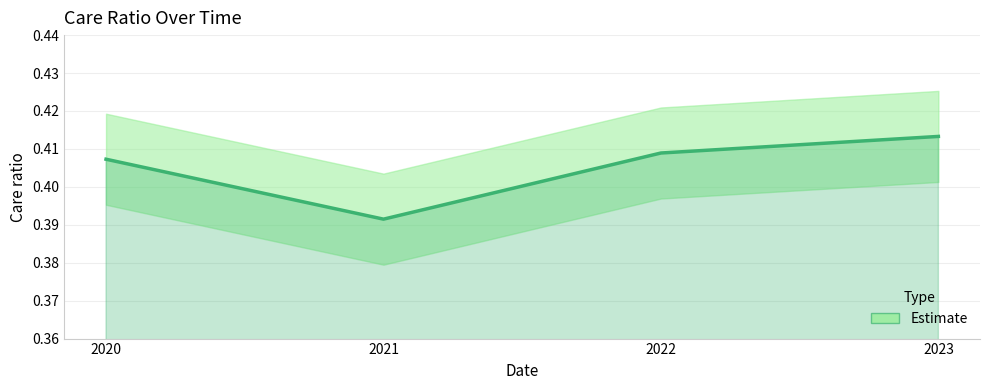

The value at 2022 is 0.4. True or false?

True